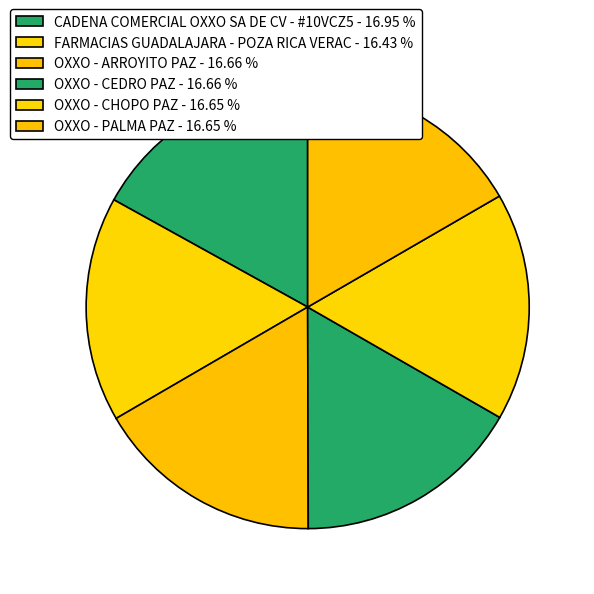

What portion of the pie excludes CADENA COMERCIAL OXXO SA DE CV - #10VCZ5?

83.0%